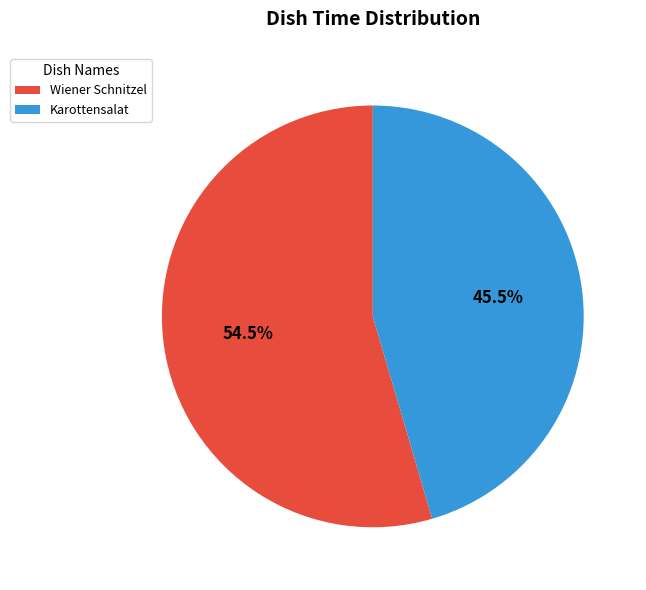

To the nearest percent, what is the combined percentage of Karottensalat and Wiener Schnitzel?

100%